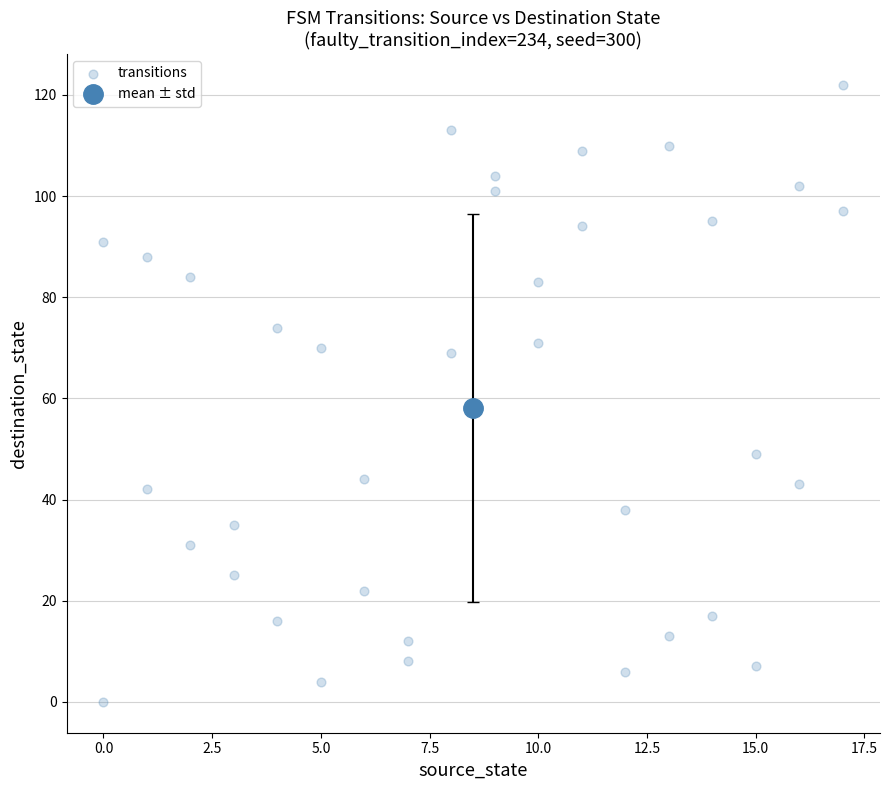

What is the range of Y values (max minus min)?

122